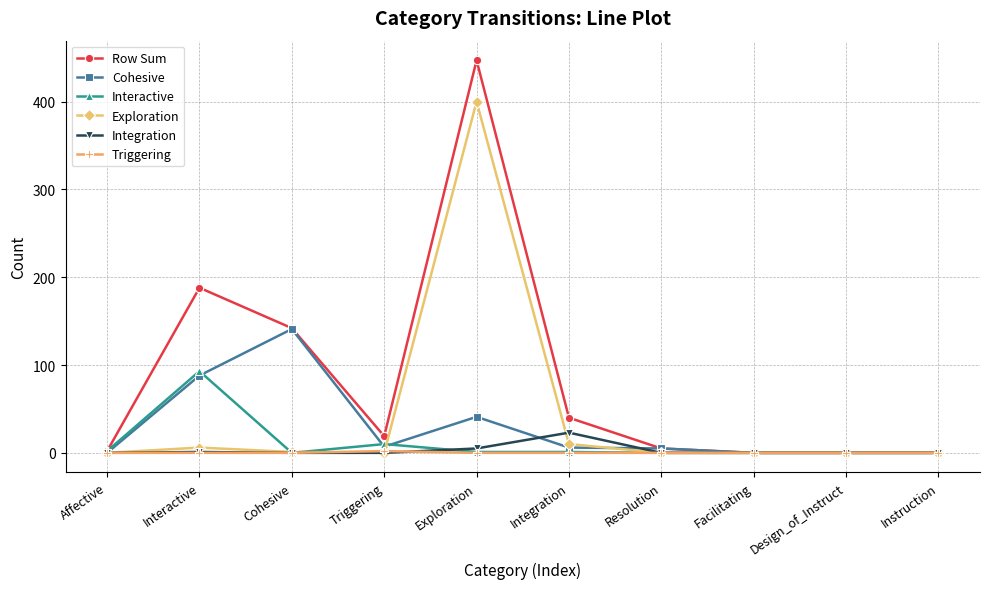

Rank the series by their maximum value, from lowest to highest.

Triggering, Integration, Interactive, Cohesive, Exploration, Row Sum